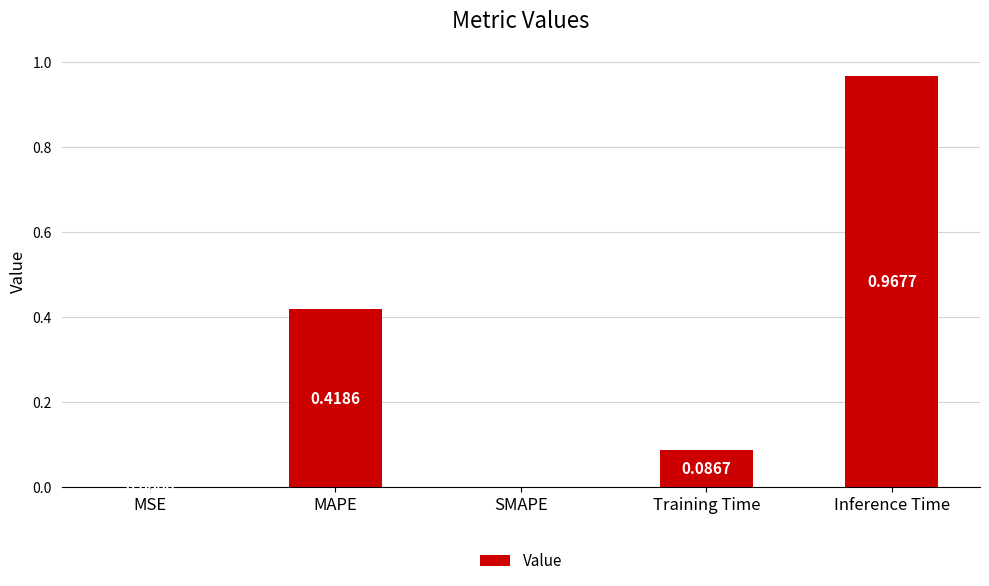

What is the sum of the values at Training Time and Inference Time?

1.1